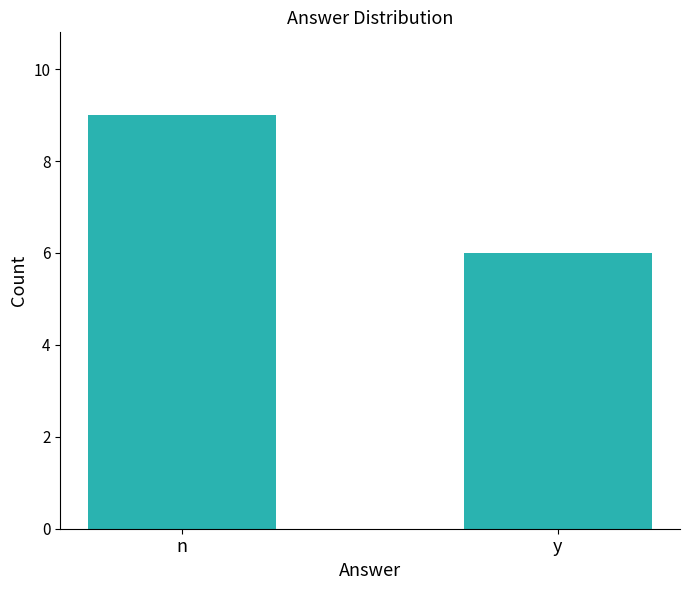

What is the change in value from n to y?

-3